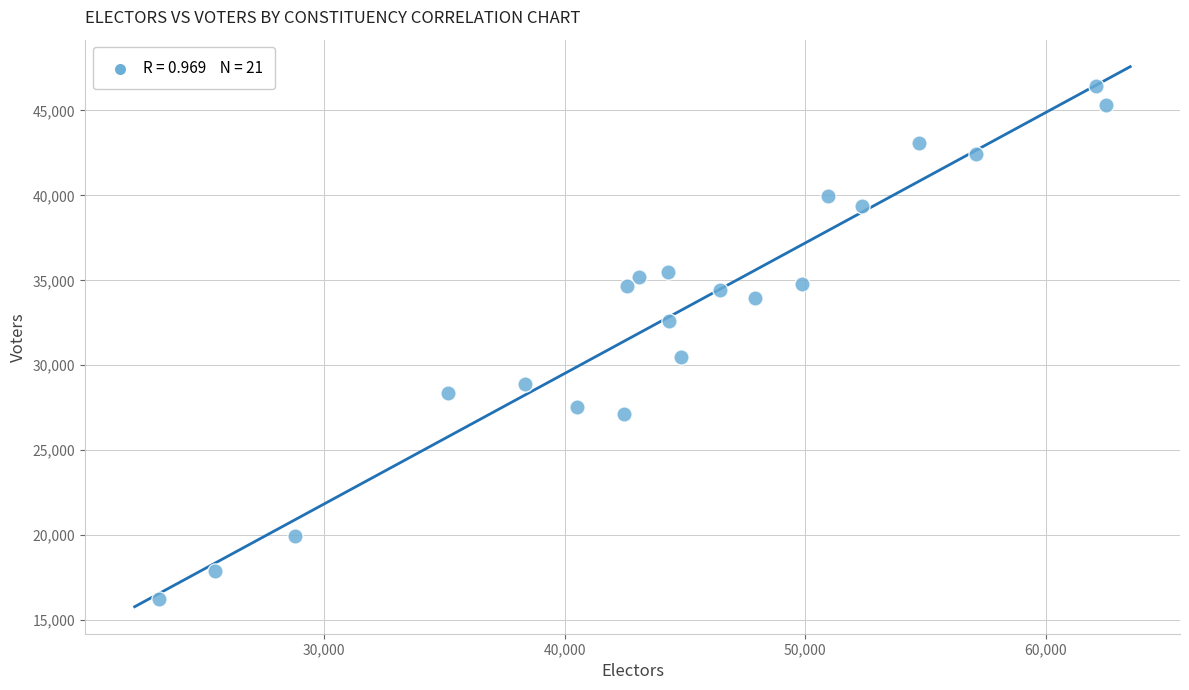

What is the range of X values (max minus min)?

39412